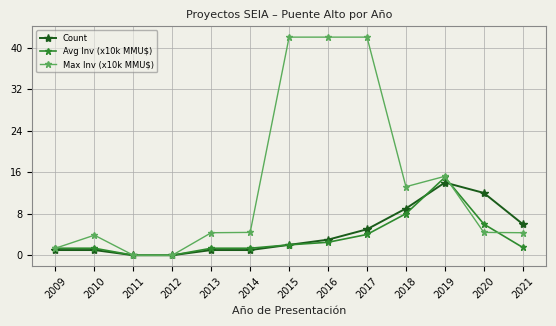

What is the approximate value of Count at 2009?

1.0